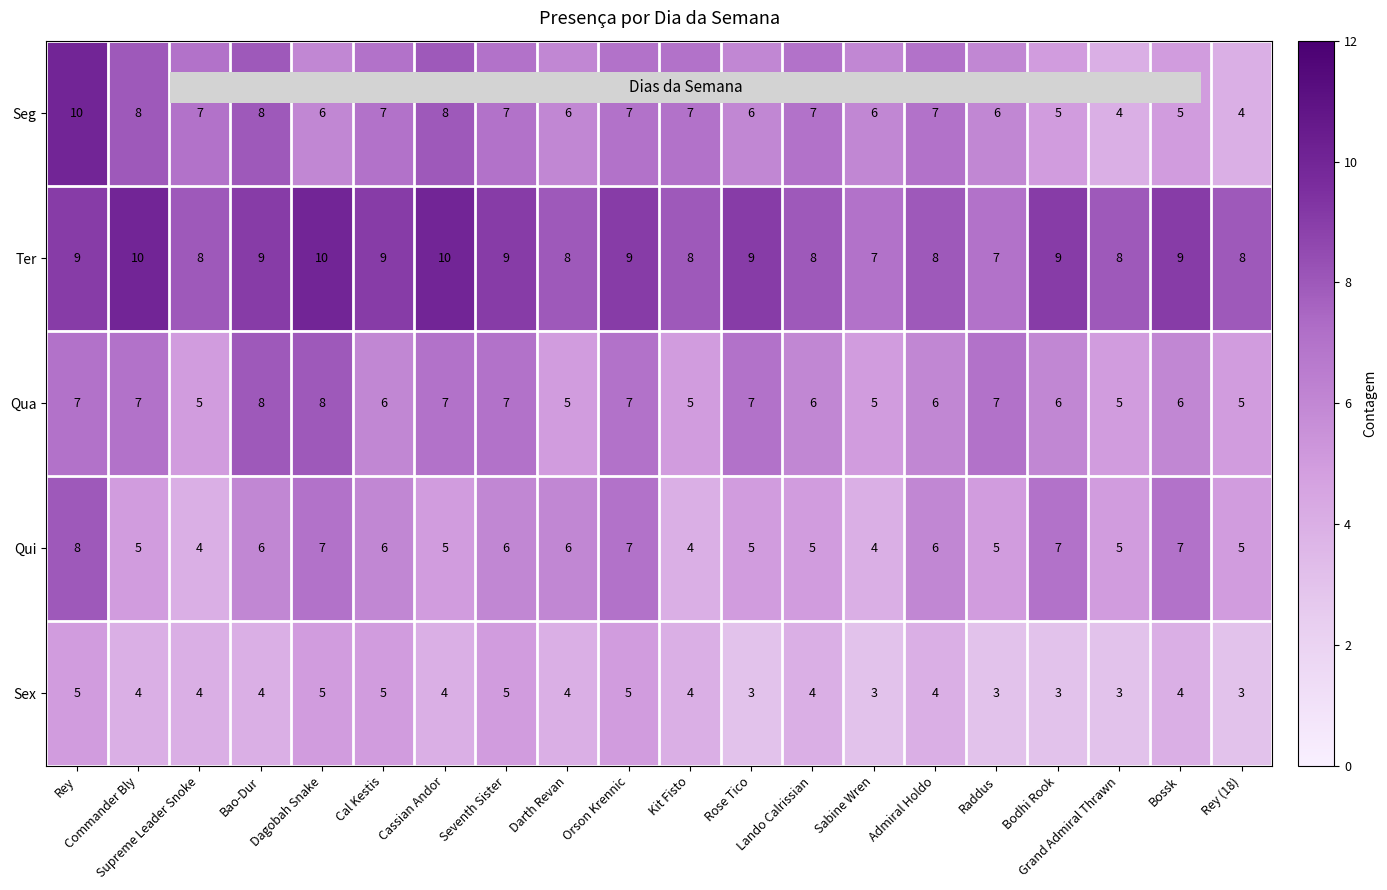

At which category is the sum across all series the highest?

Rey